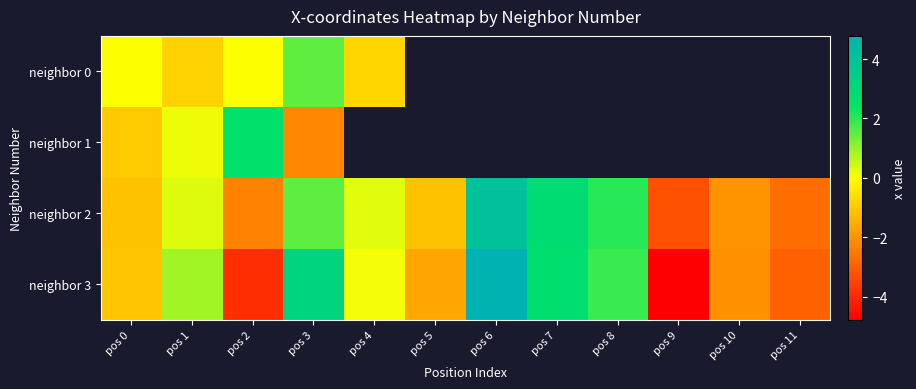

What is the total value across all series at pos 3?

3.9